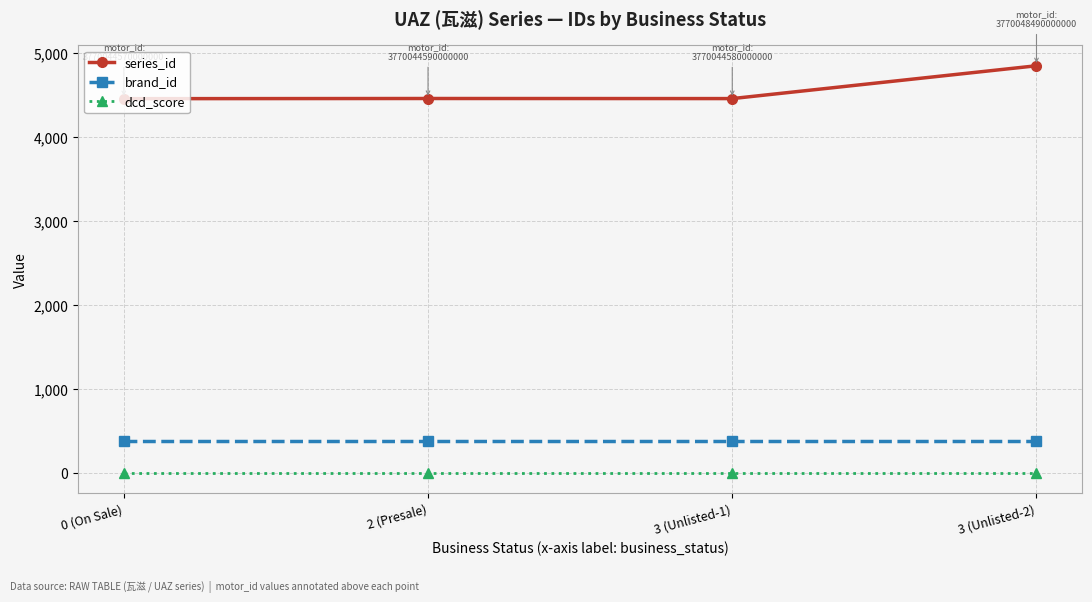

What are all the series names shown in the legend?

series_id, brand_id, dcd_score